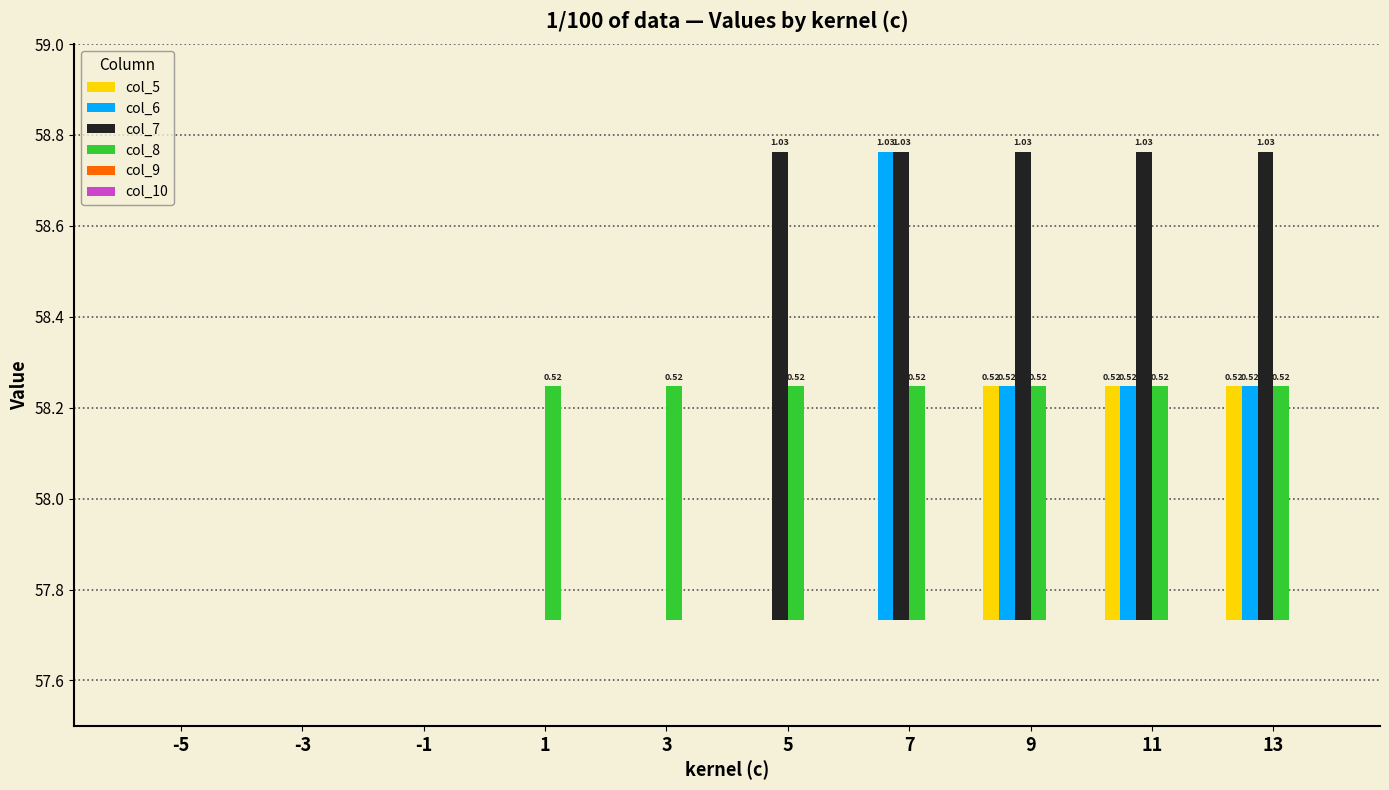

How many series are shown in this chart?

6